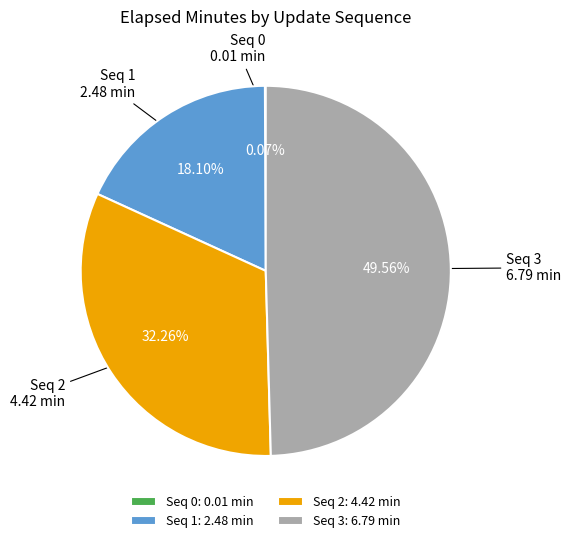

Which category has the biggest portion of the pie?

Seq 3: 6.79 min